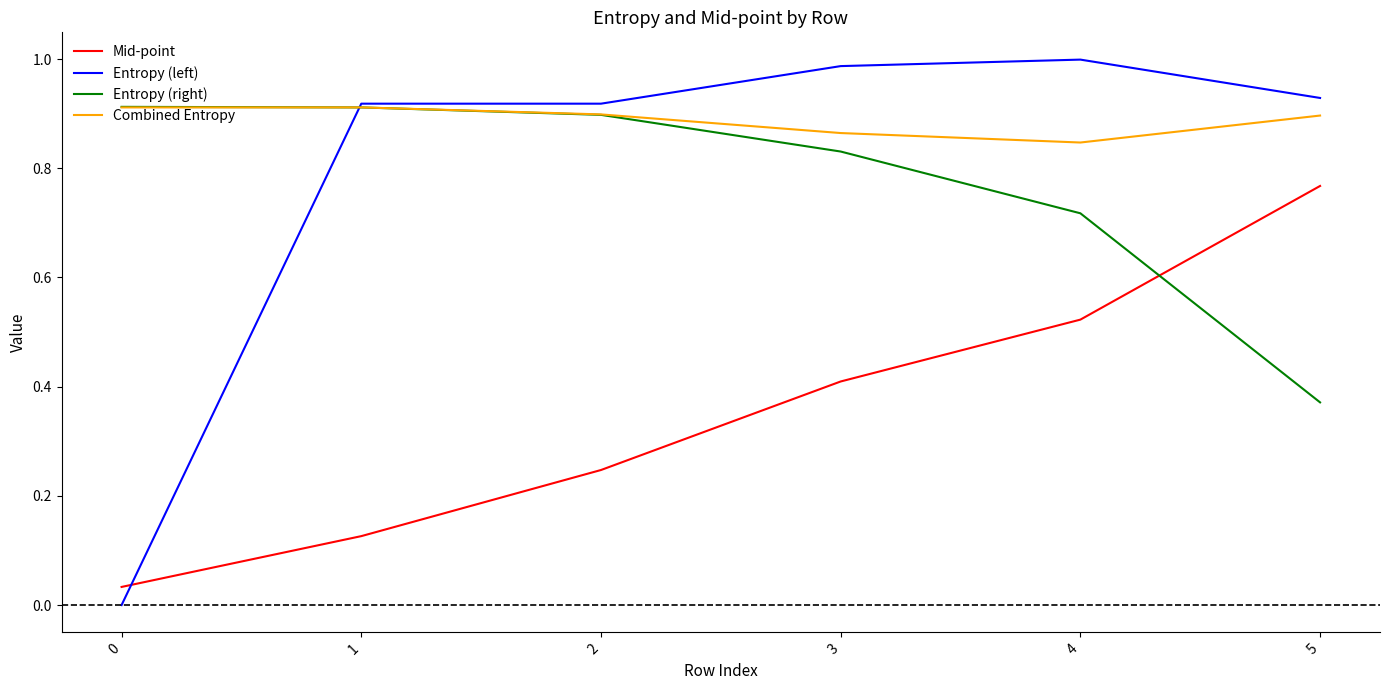

In Combined Entropy, how many points are lower than both neighbors (excluding endpoints)?

1